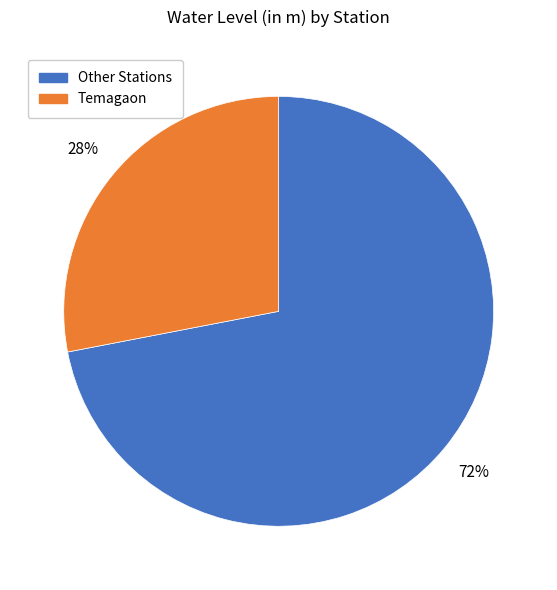

Does Other Stations represent more than half of the total?

Yes